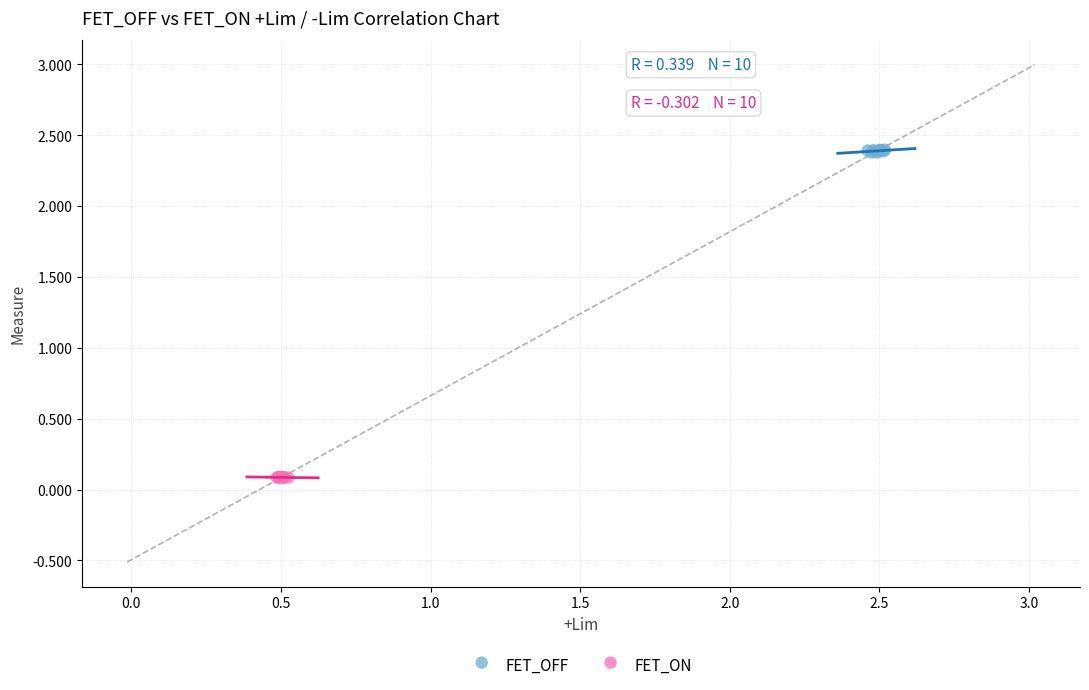

Which series reaches the maximum Y coordinate?

FET_OFF